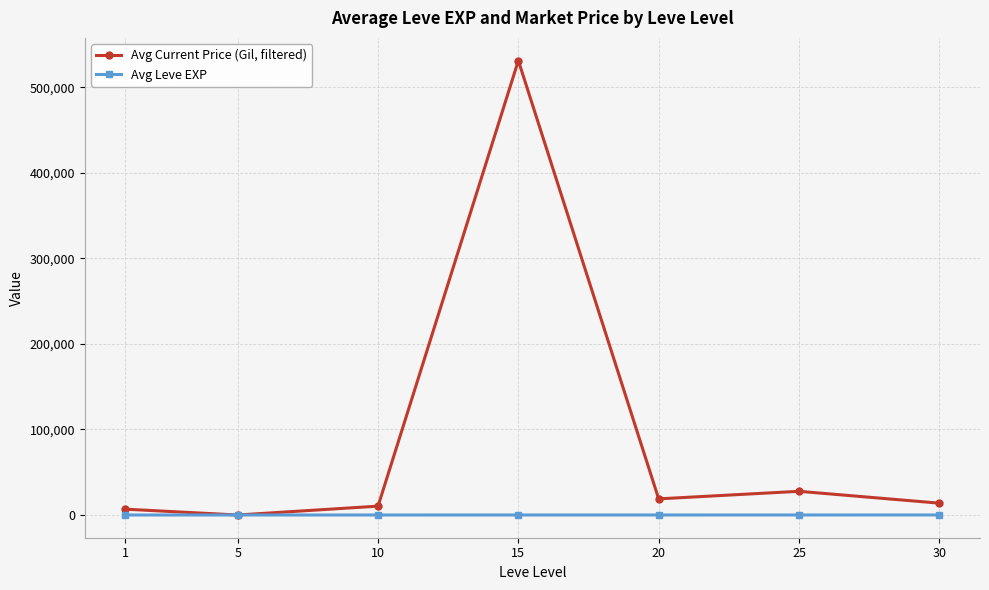

True or false: Avg Leve EXP has a value of 7.7 at 10.

True